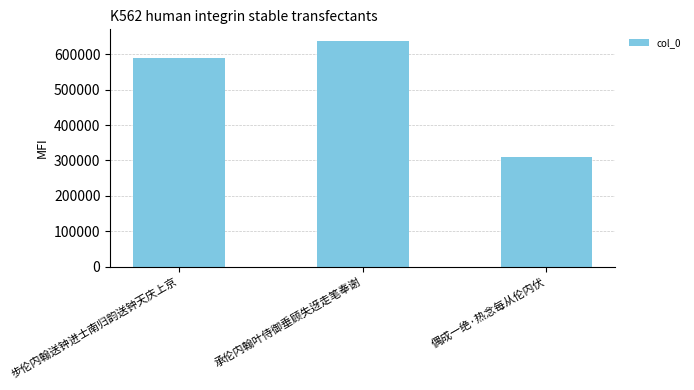

What is the average value?

512876